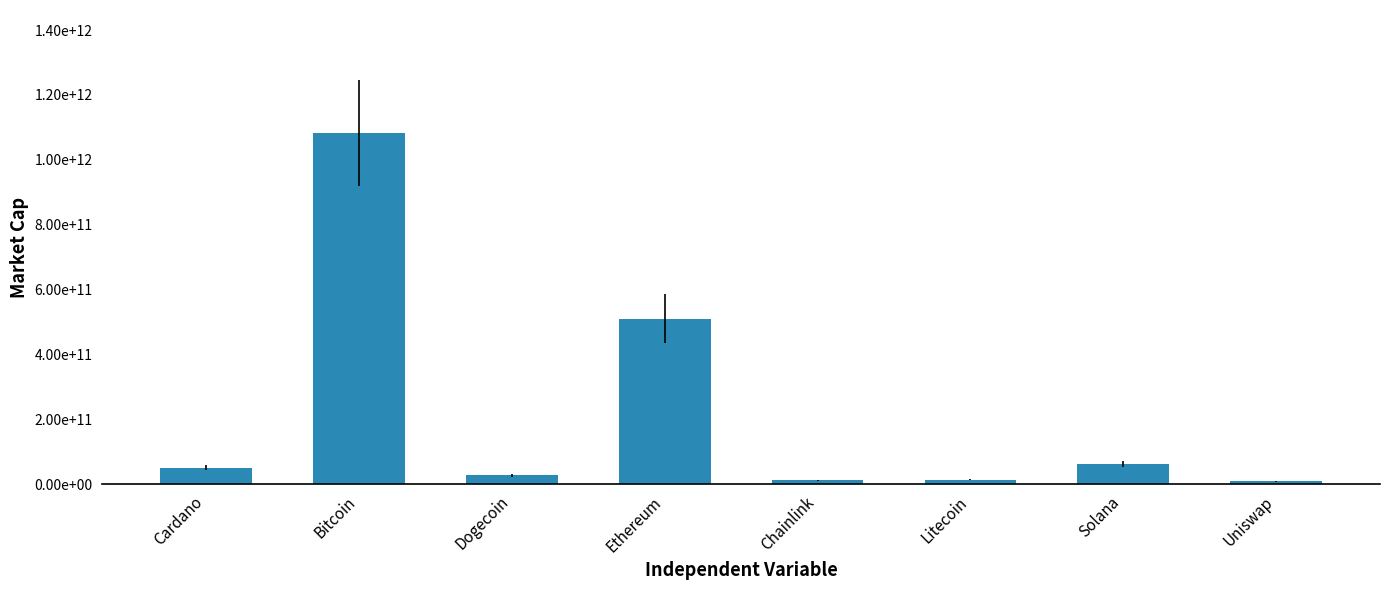

Reading right to left, what are all the values shown in this chart?

Uniswap=9072449457	Solana=61101874770	Litecoin=13741958953	Chainlink=11619523865	Ethereum=510585057589	Dogecoin=27207919208	Bitcoin=1082968939910	Cardano=50997095706